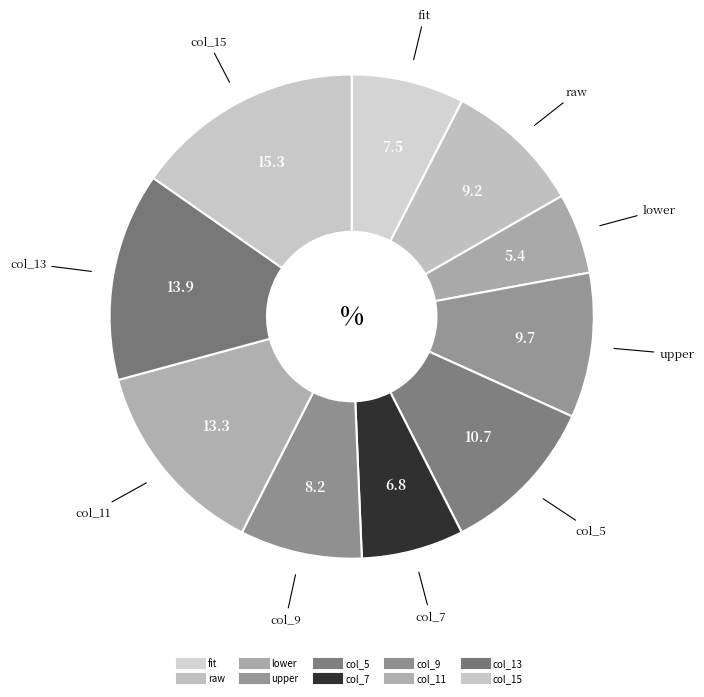

How many slices are in this pie chart?

10